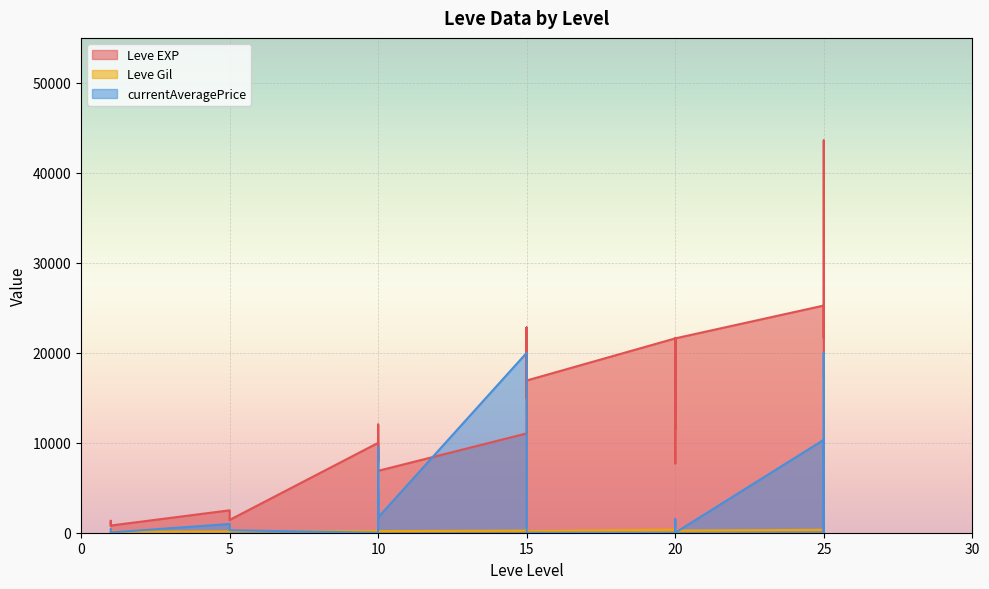

Which series ends up on top after the final intersection of currentAveragePrice and Leve EXP?

Leve EXP